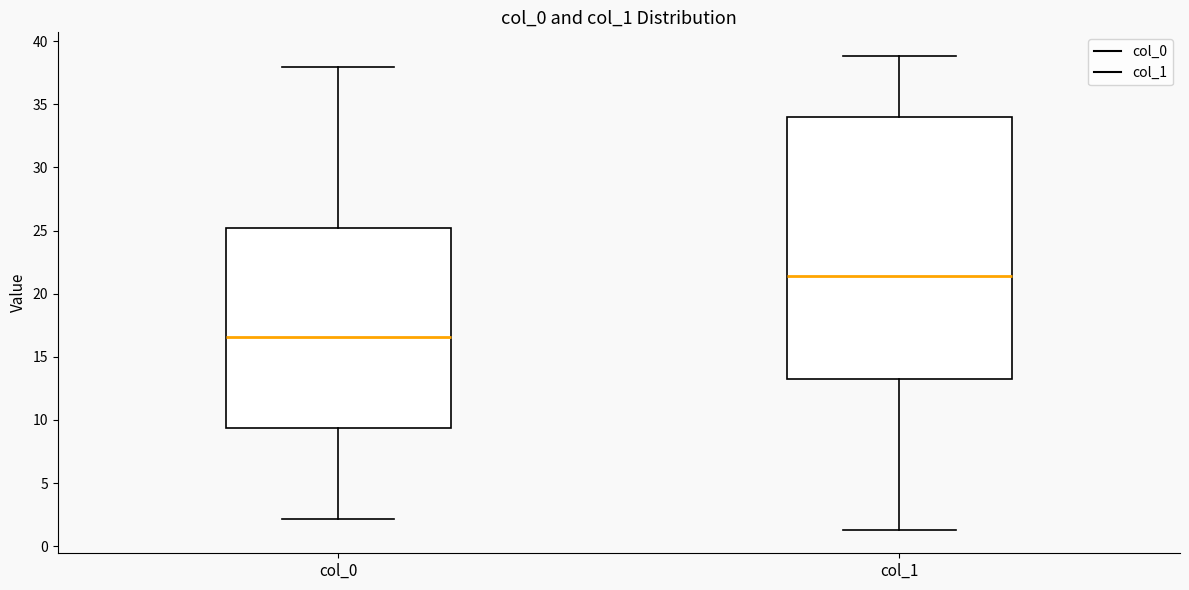

Reading left to right, read every box against the y-axis: the position of its median line, the range the box covers, and the ends of its whiskers. The values are not printed on the chart, so give them approximately, as read against the axis.

col_0: median 16.5, box 9.5 to 25.0, whiskers 2.0 to 38.0
col_1: median 21.5, box 13.0 to 34.0, whiskers 1.5 to 39.0